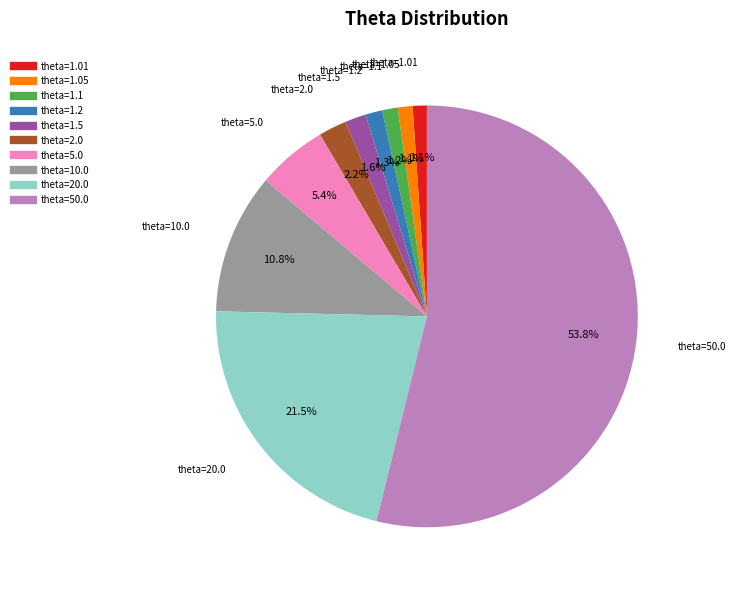

Is there any slice that represents more than half of the pie?

Yes